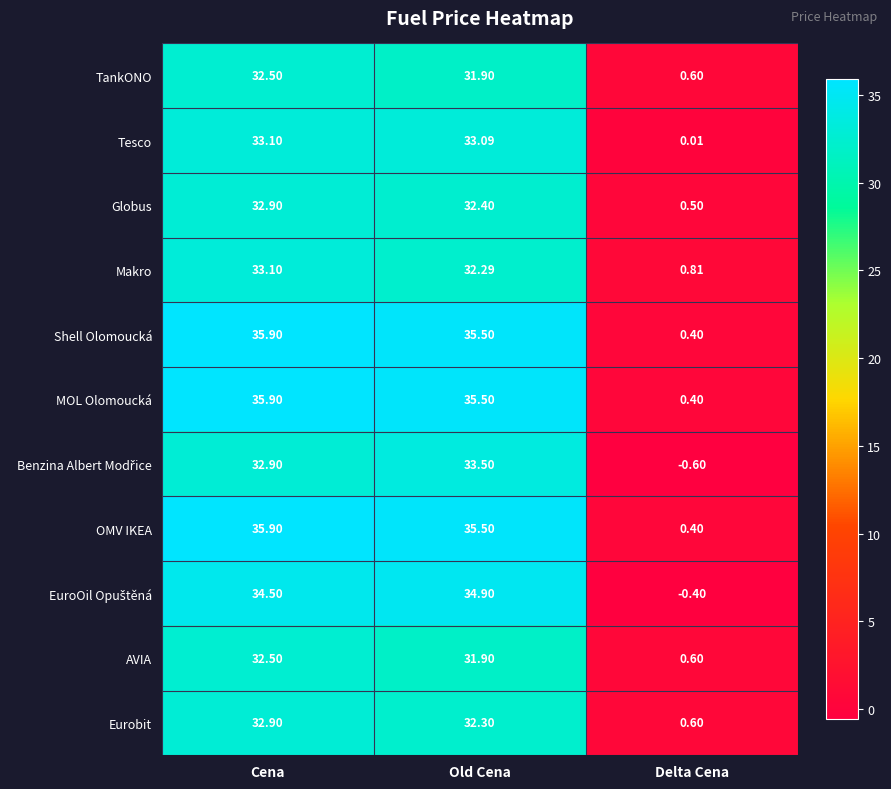

Between Cena and Old Cena, which series saw the biggest shift?

Makro